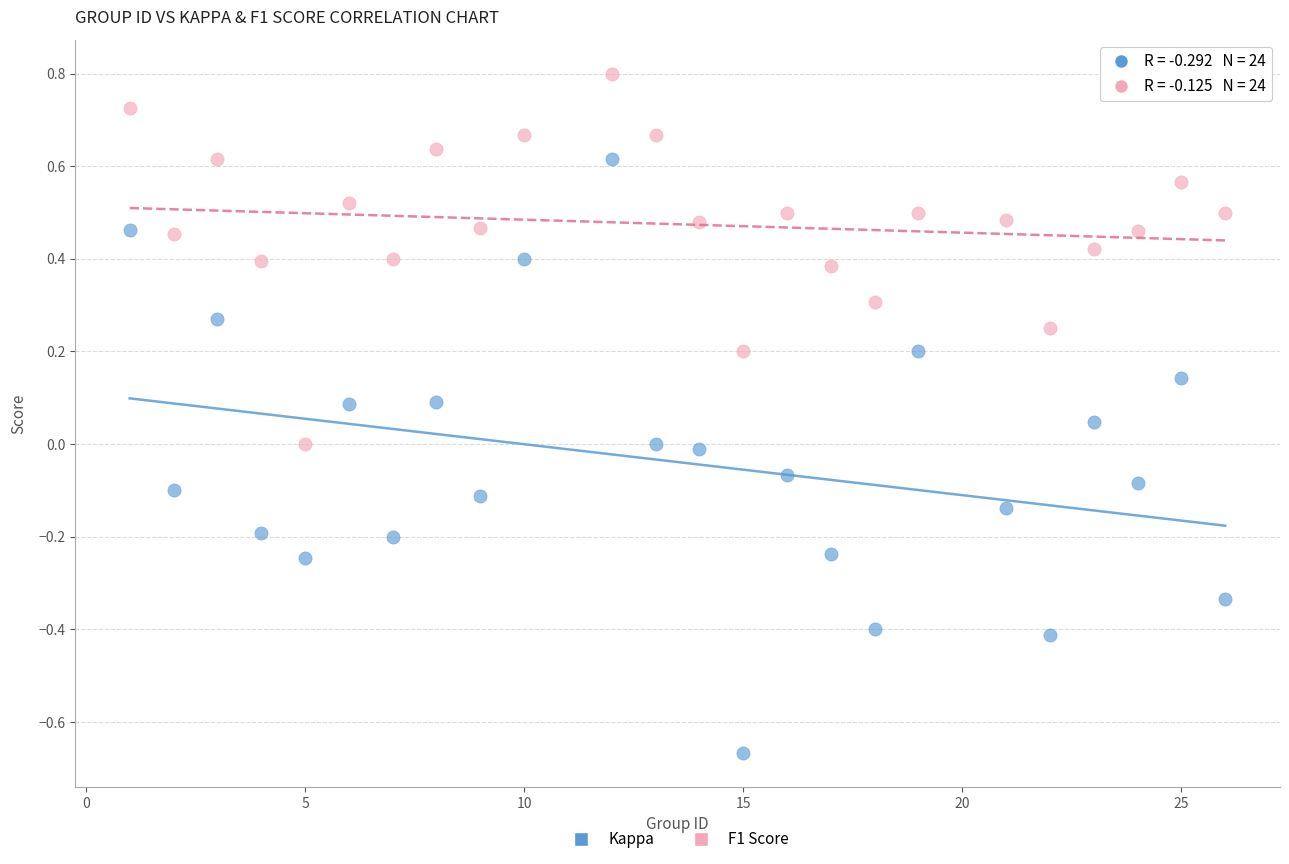

What is the X range (max minus min) for the scatter plot?

25.0